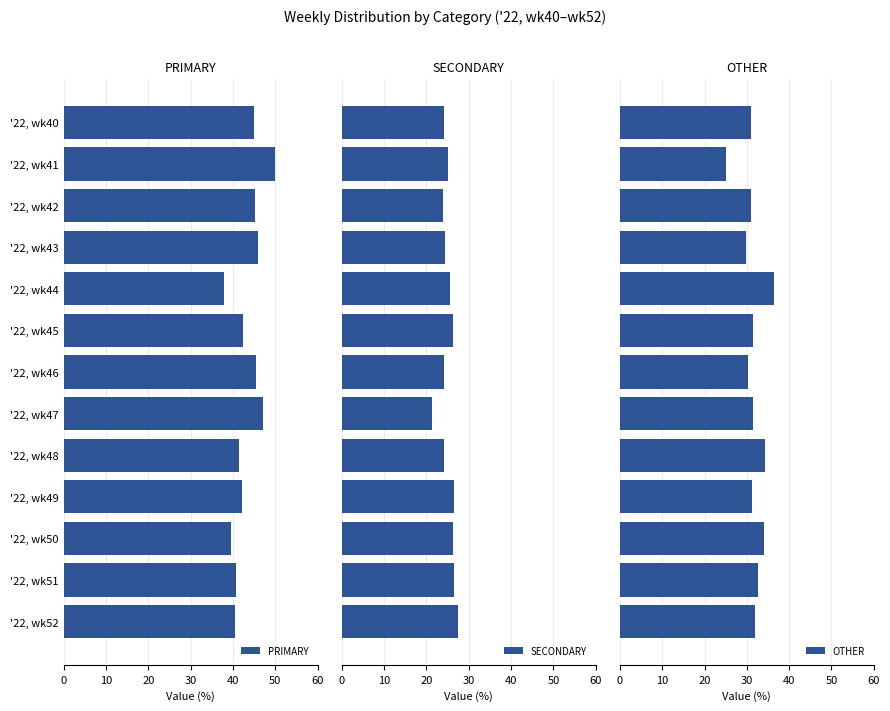

What is the lowest value of the SECONDARY series?

21.4